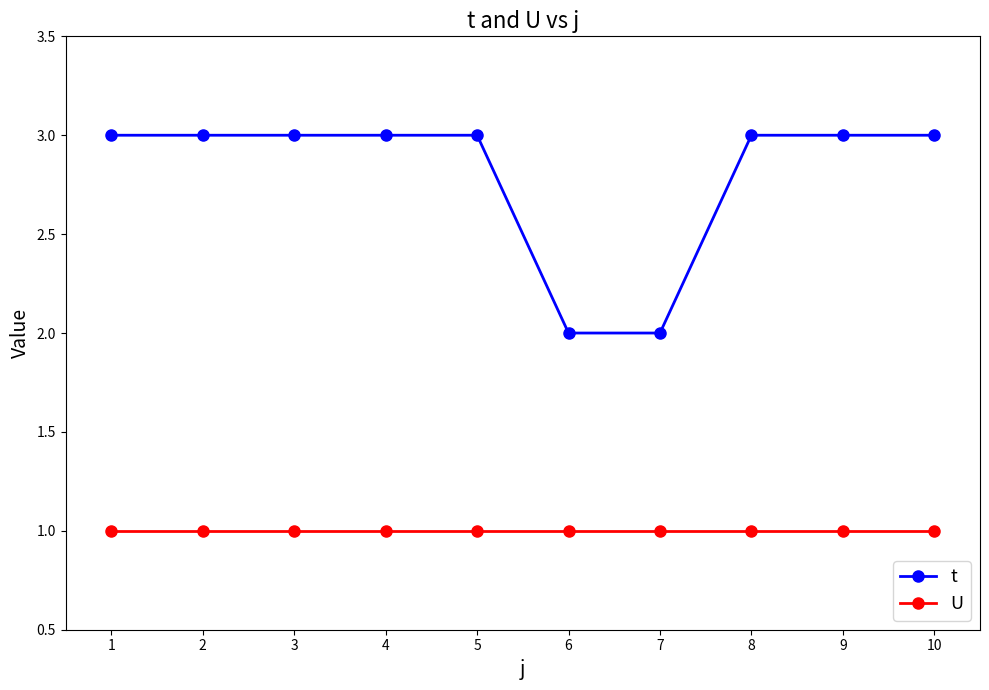

What is the minimum value shown in the chart?

1